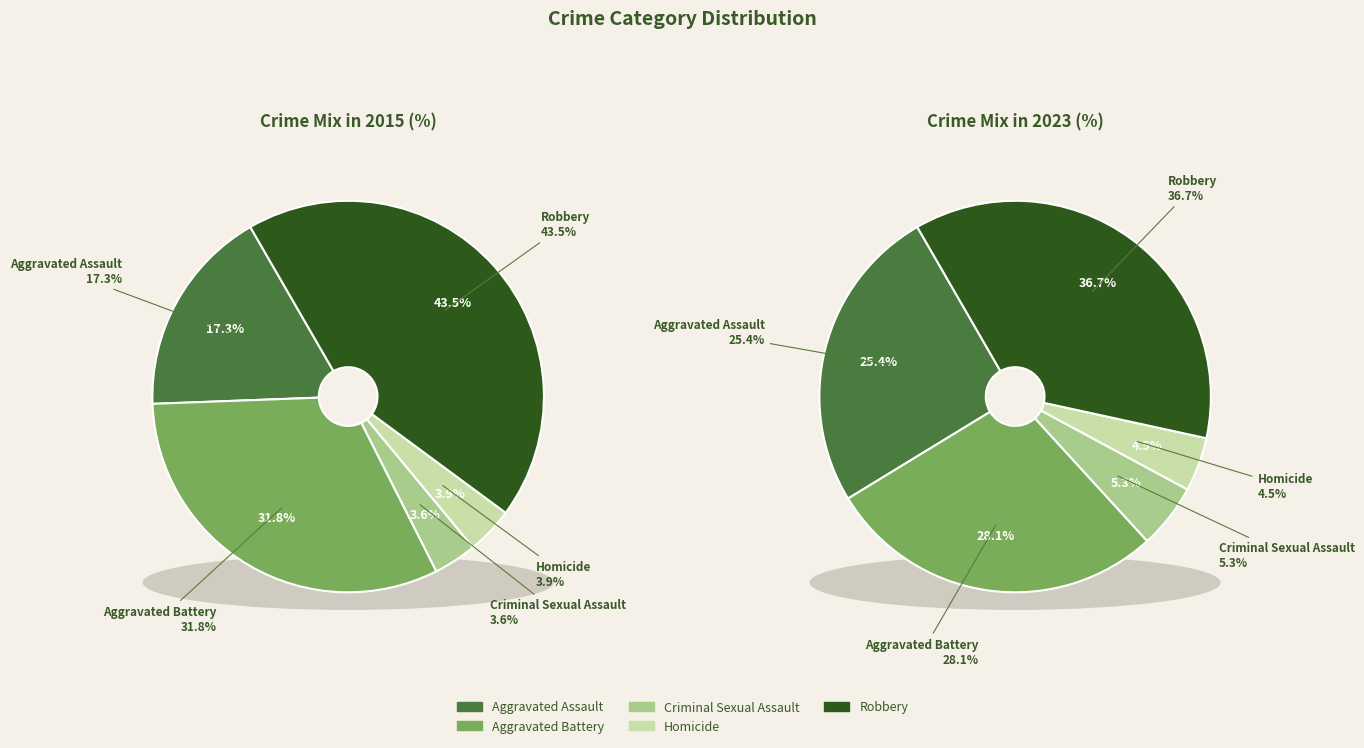

Does Robbery account for over 50% of the chart?

No